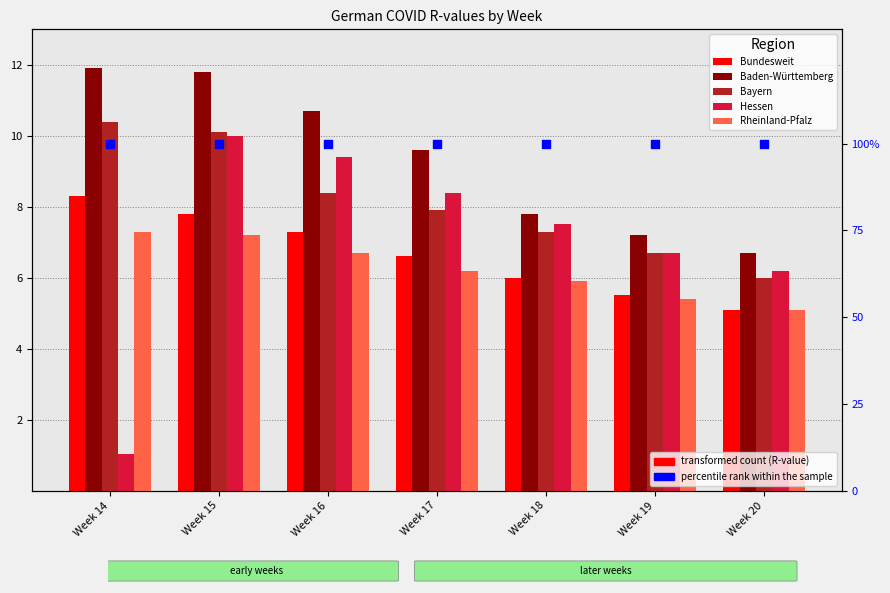

What are all the series names shown in the legend?

Bundesweit, Baden-Württemberg, Bayern, Hessen, Rheinland-Pfalz, percentile rank within the sample